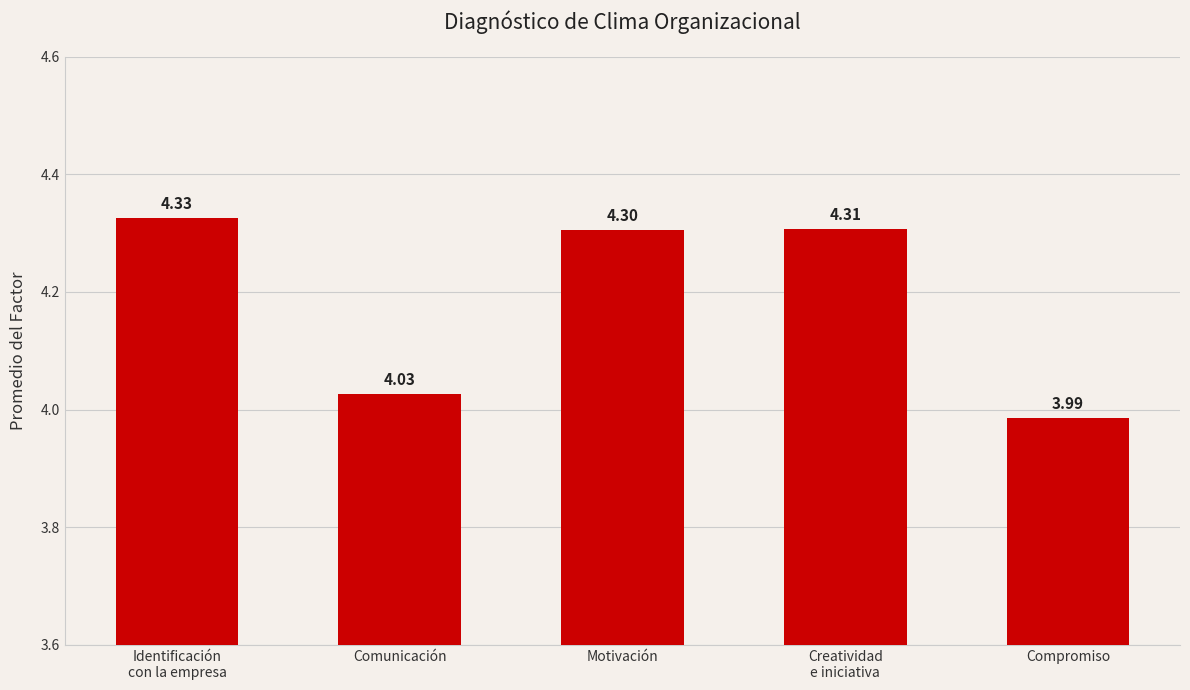

What position from the right is Identificación
con la empresa?

5